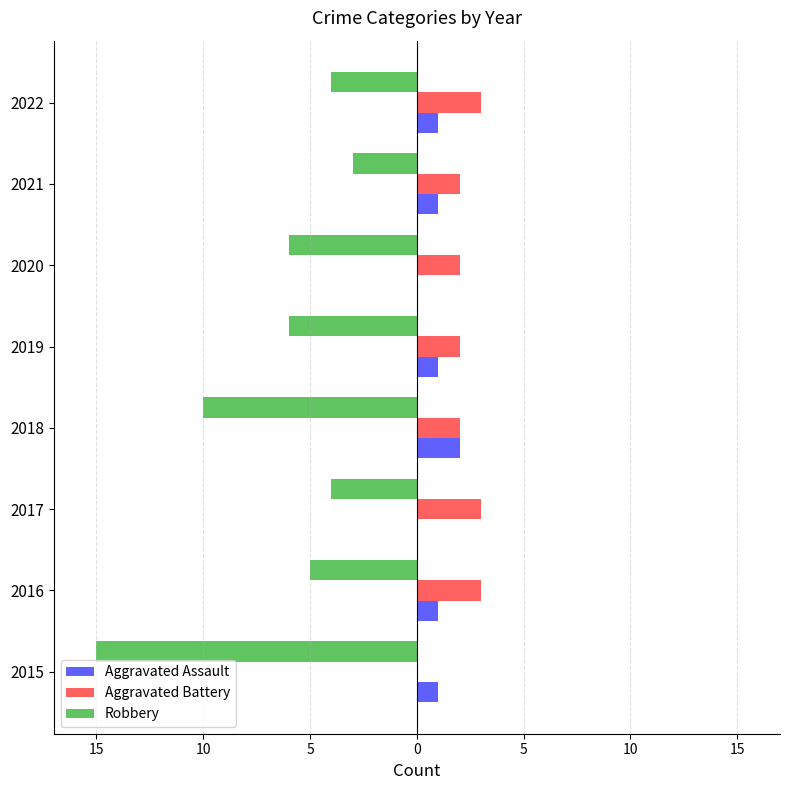

What are all the series names shown in the legend?

Aggravated Assault, Aggravated Battery, Robbery